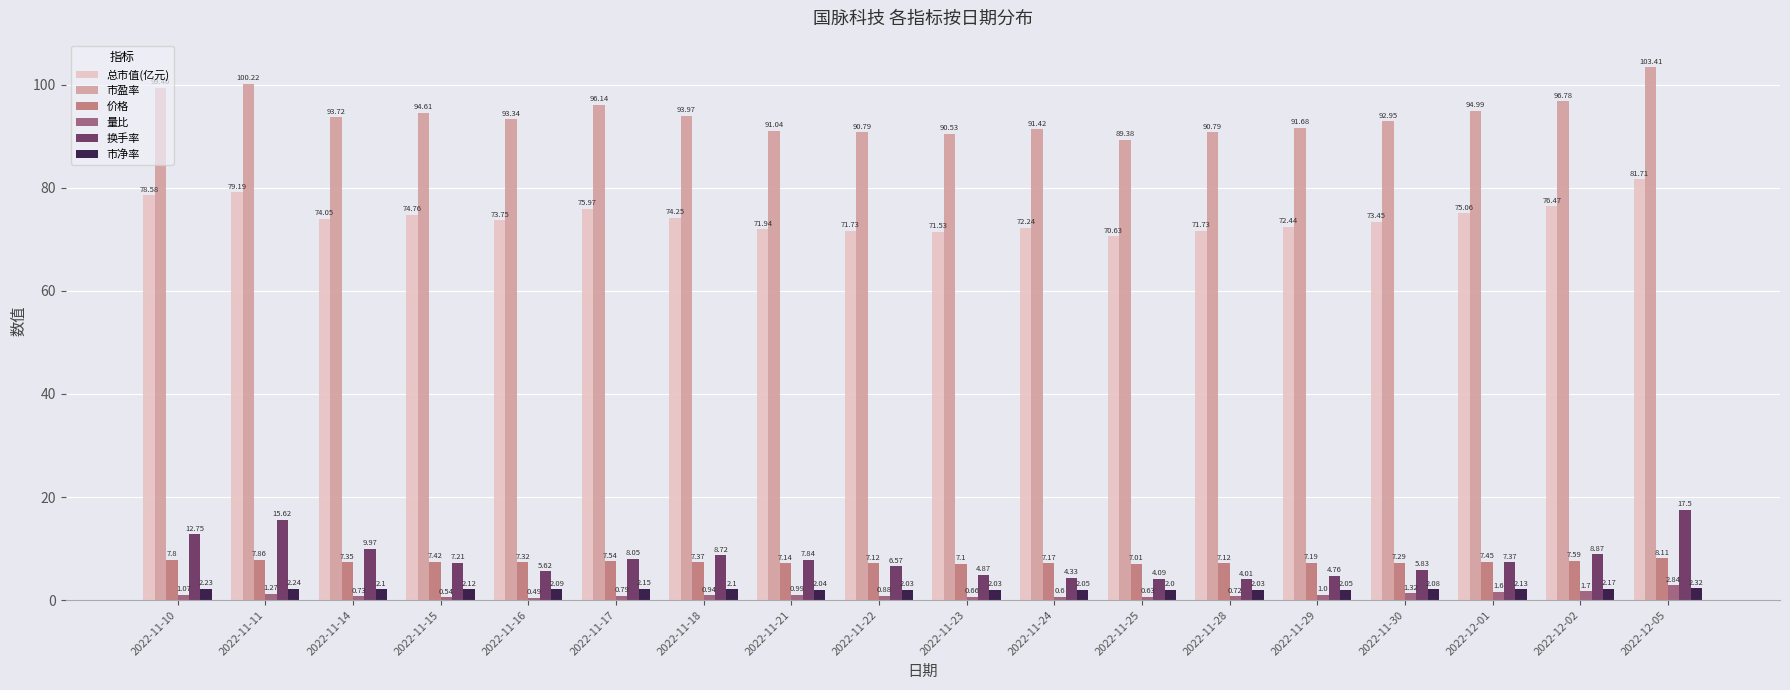

What is the label of the 14th bar from the right?

2022-11-16